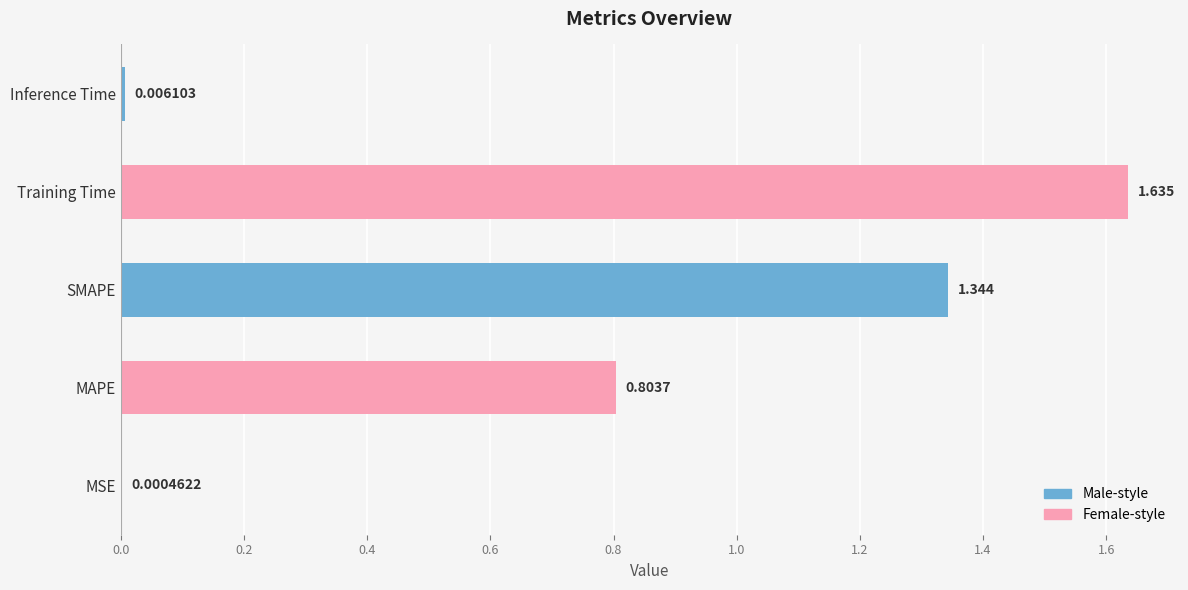

Where is the data nearest to the value 0?

MSE